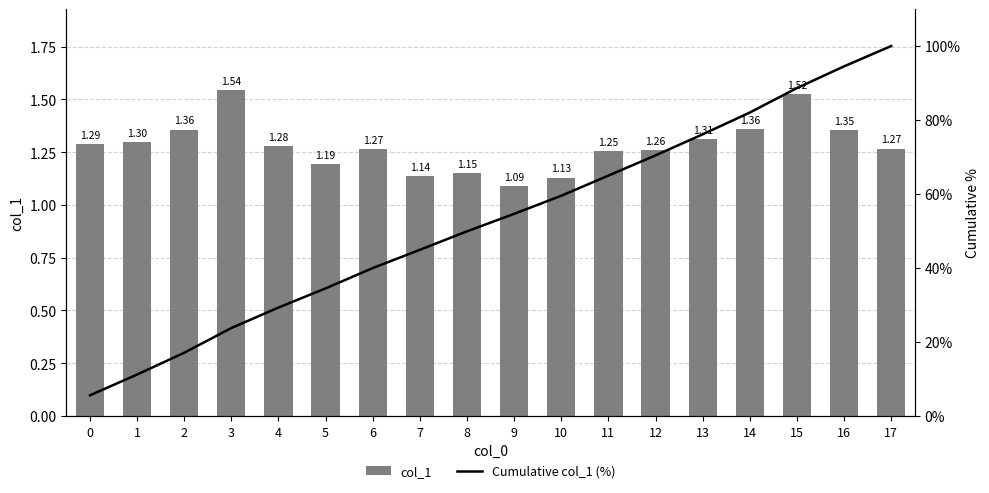

What is the value of the Cumulative col_1 (%) bar at the 1st from the left?

5.6